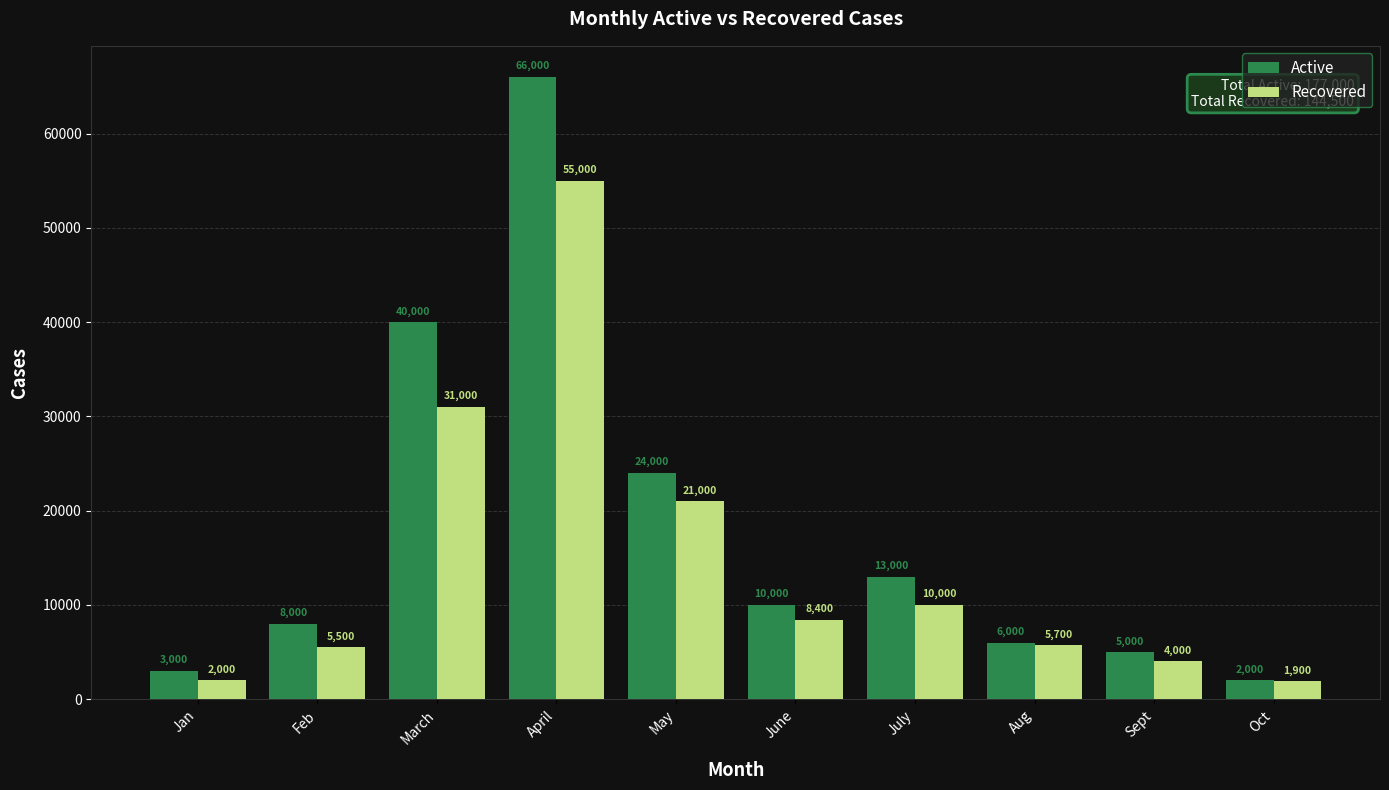

What is the difference between the maximum and minimum values in the Recovered series?

53100